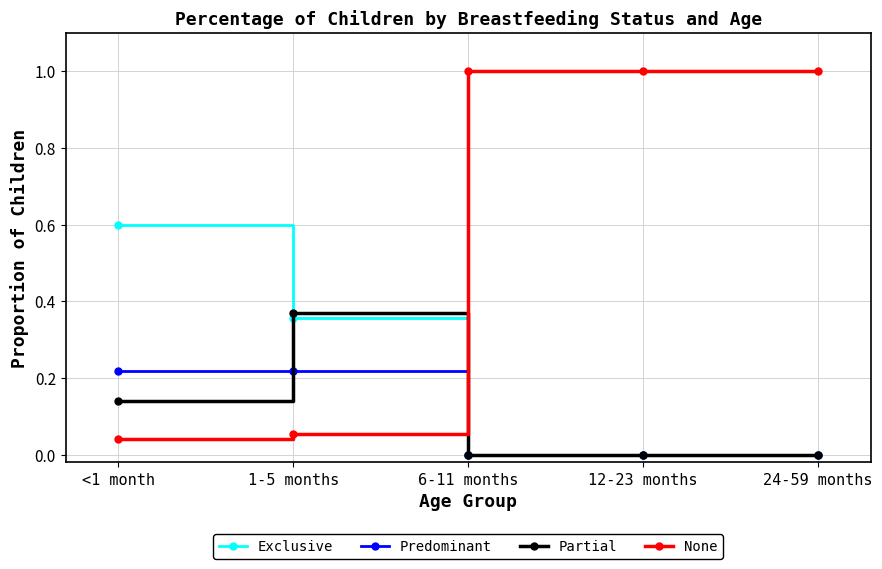

What is the label of the 1st point from the left?

<1 month